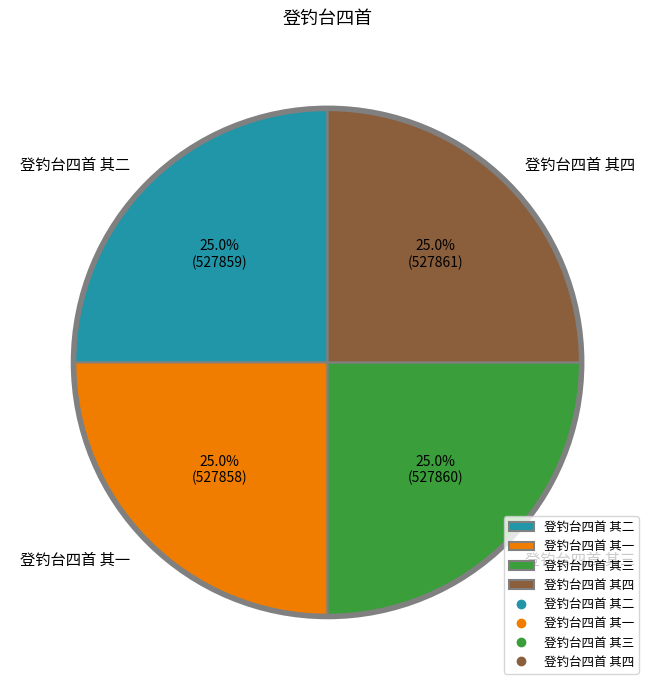

Is there any slice that represents more than half of the pie?

No